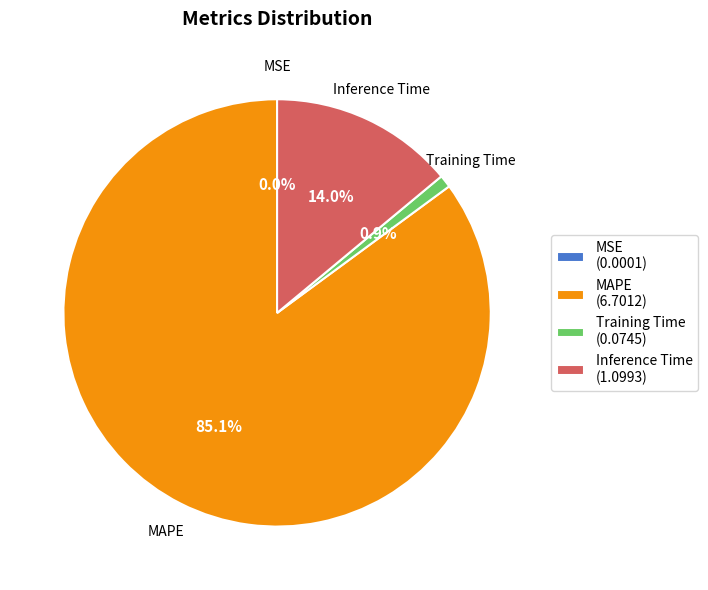

To the nearest percent, what is the combined percentage of Inference Time and Training Time?

15%